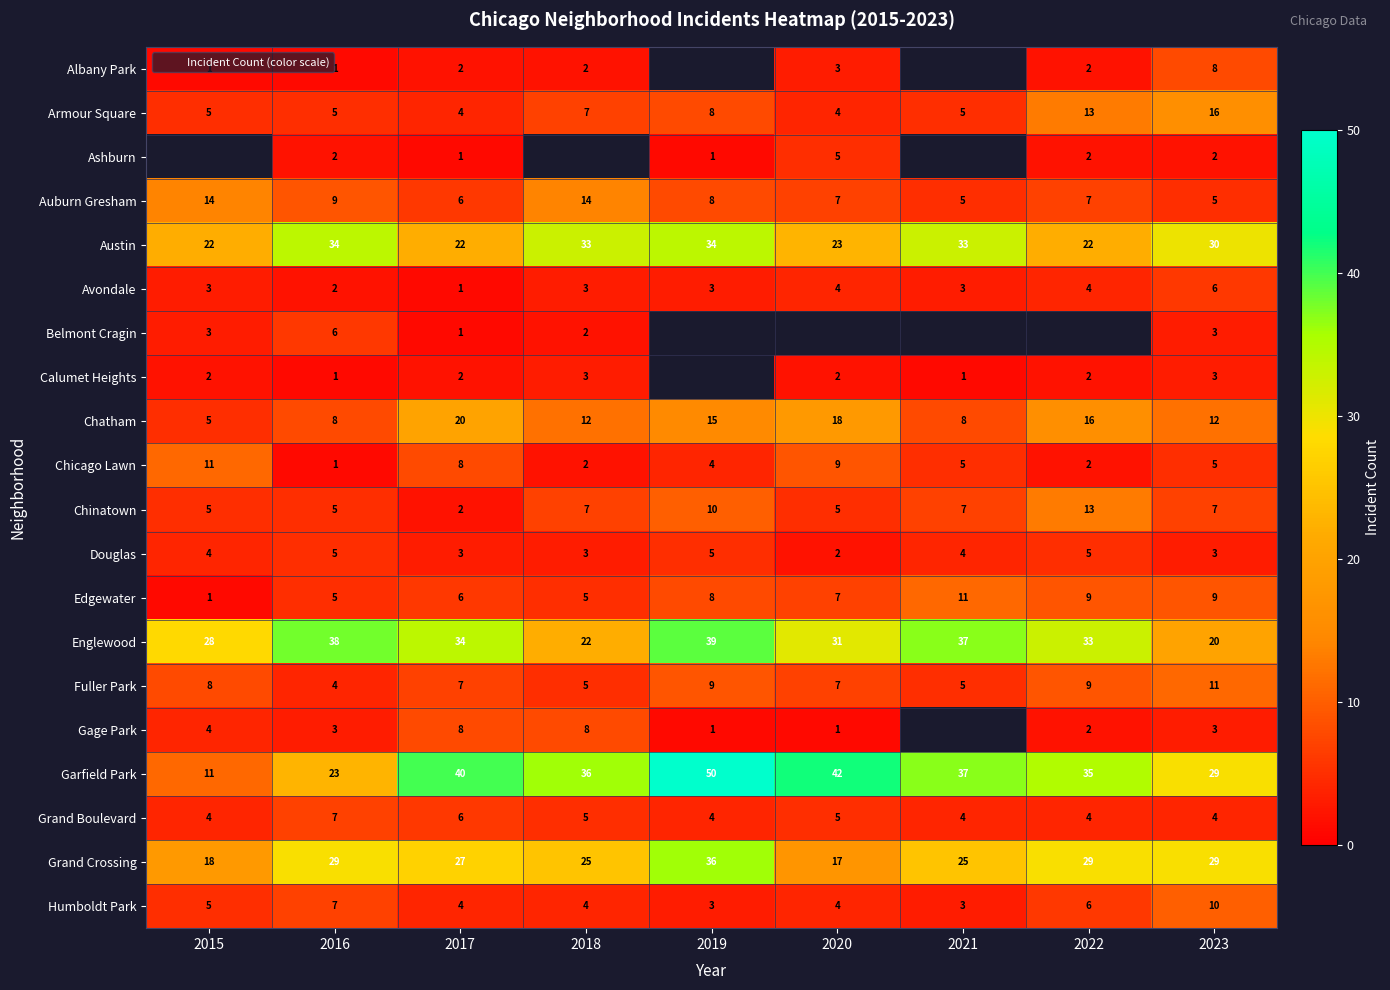

Where does the Garfield Park series first go above 36?

2017